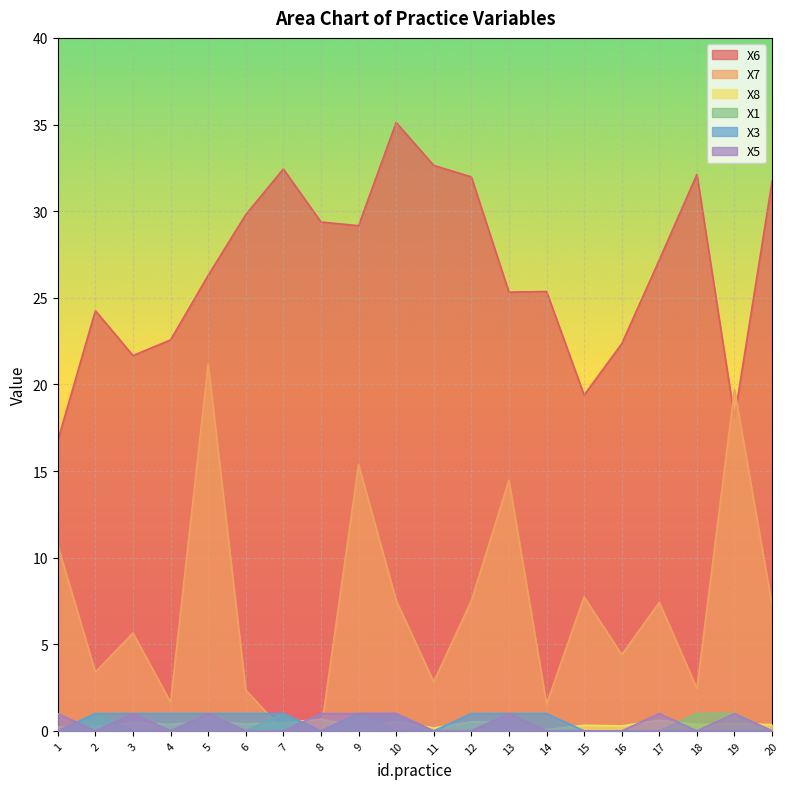

List the labels in order of X3 value, largest first.

2, 3, 4, 5, 6, 7, 9, 10, 12, 13, 14, 1, 8, 11, 15, 16, 17, 18, 19, 20